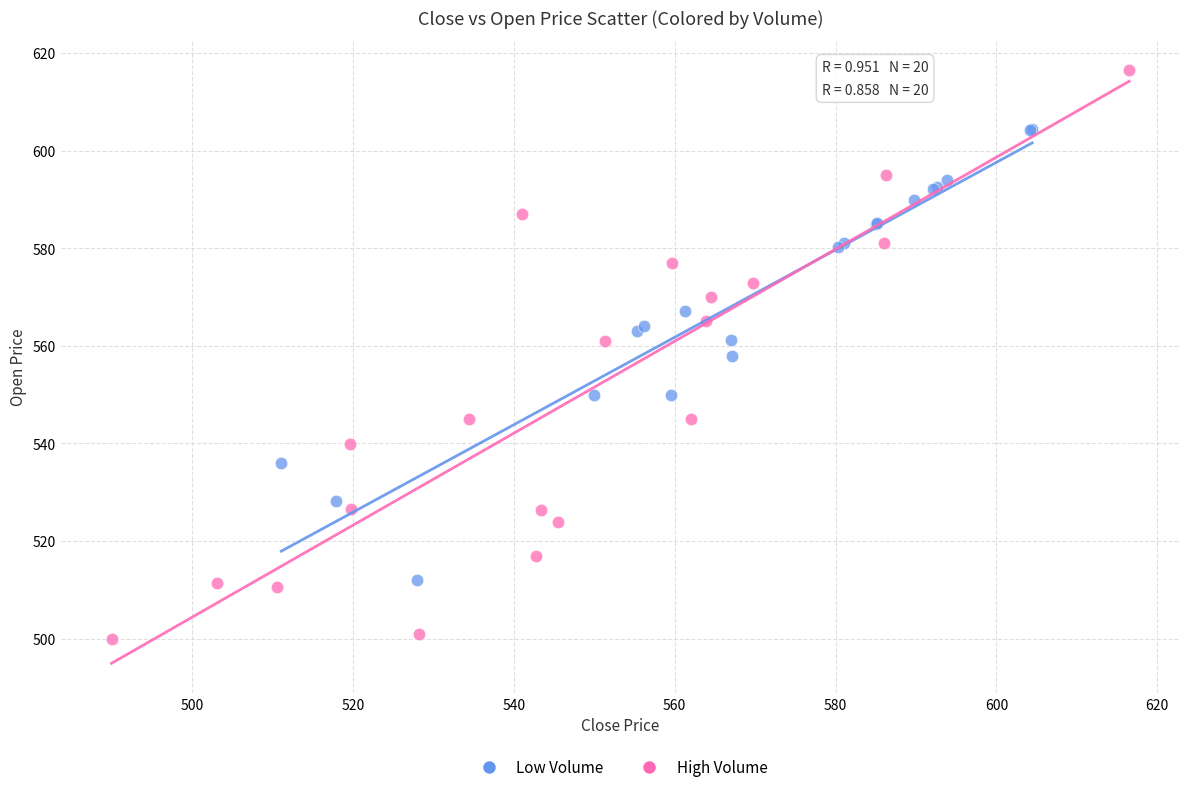

Which series reaches the minimum Y coordinate?

High Volume